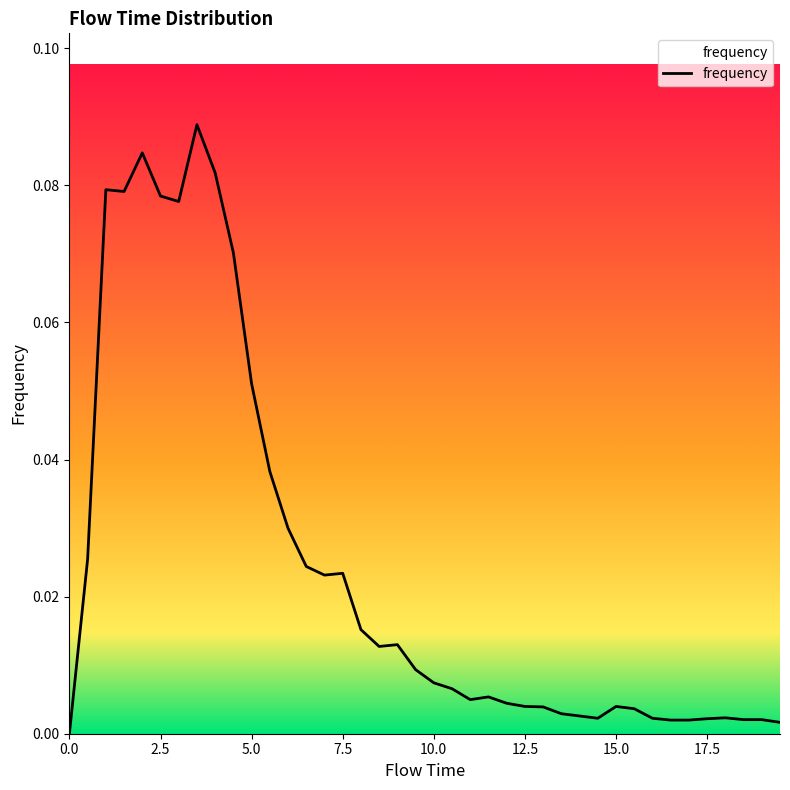

How many lines are shown in the chart?

1